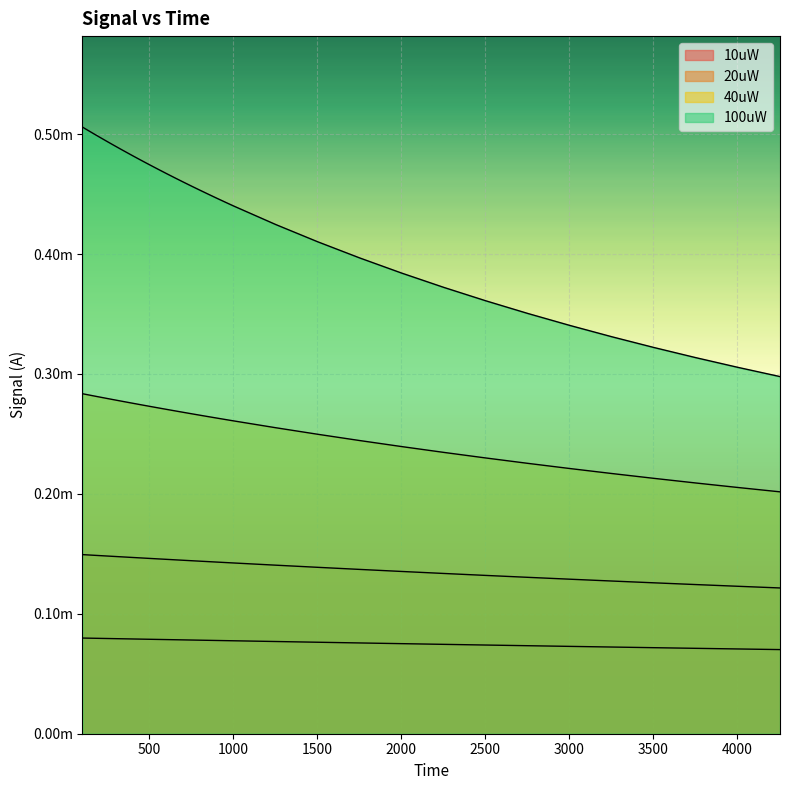

True or false: 10uW and 100uW cross at least once.

False